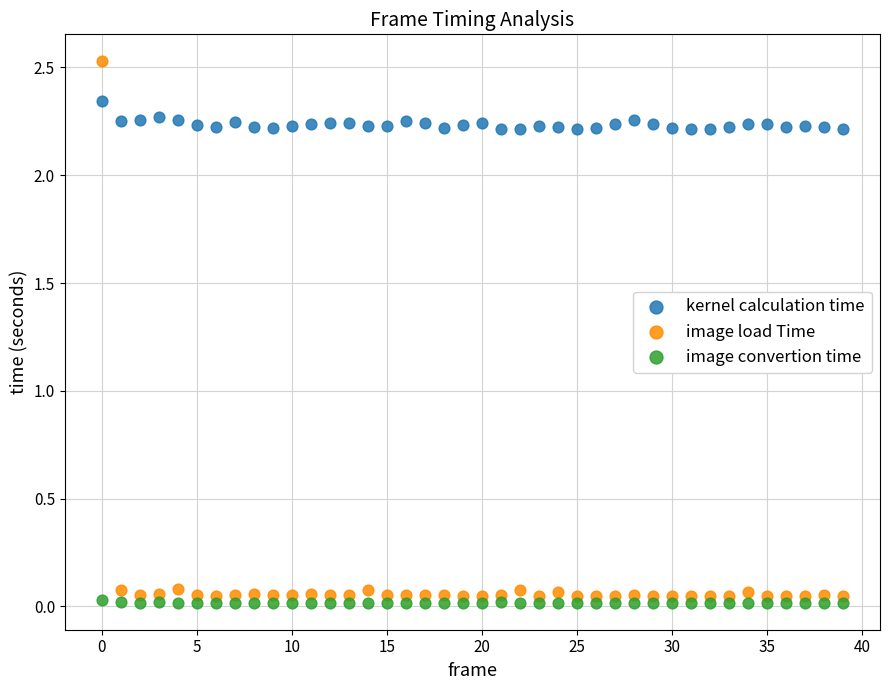

Which series has the widest spread of Y values?

image load Time